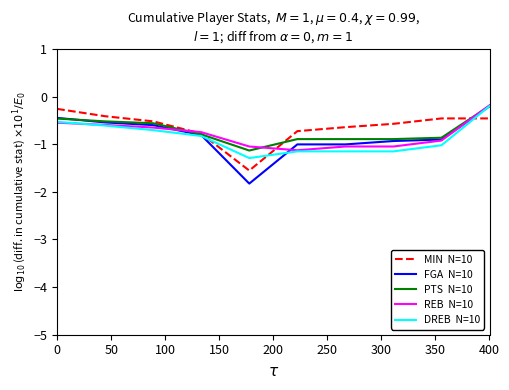

What is the smallest value displayed?

-1.8